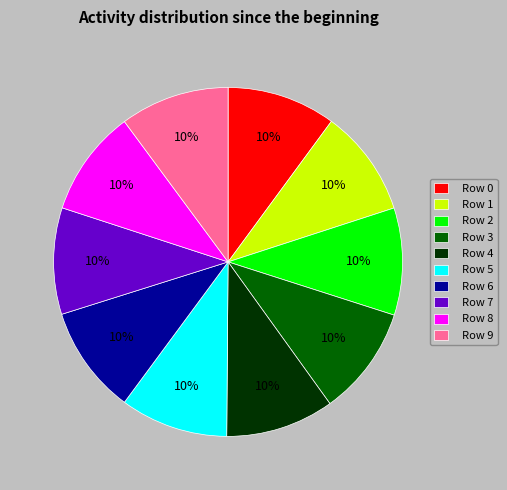

How many slices are in this pie chart?

10